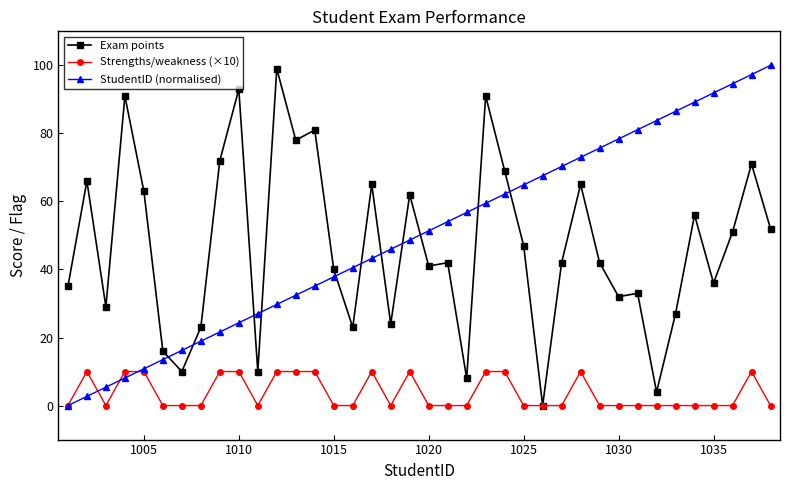

What is the value of the Exam points point at the 25th from the left?

47.0